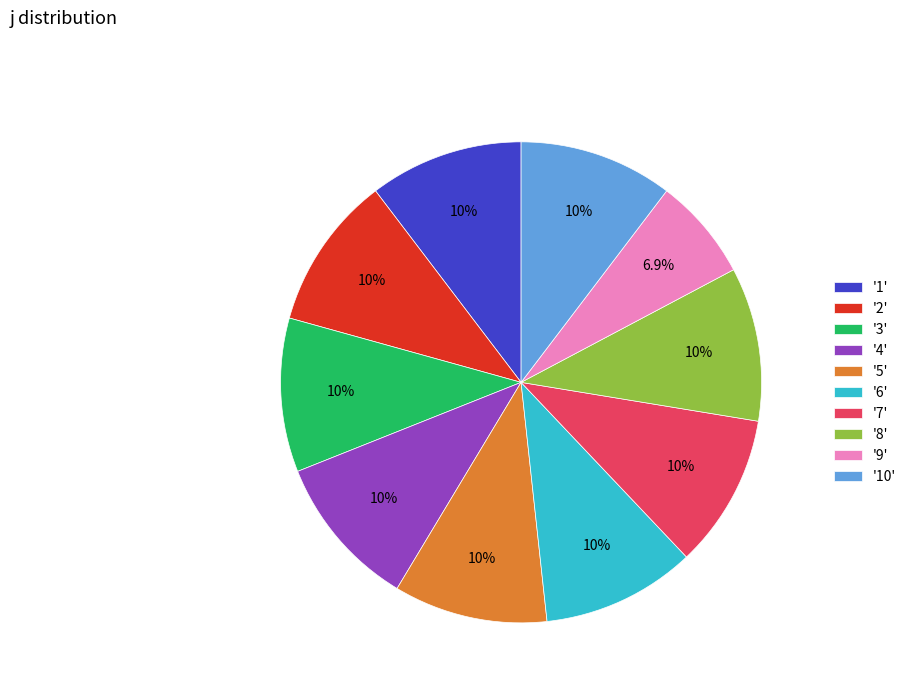

What is the ratio of the value at '1' to the value at '2'?

1.0